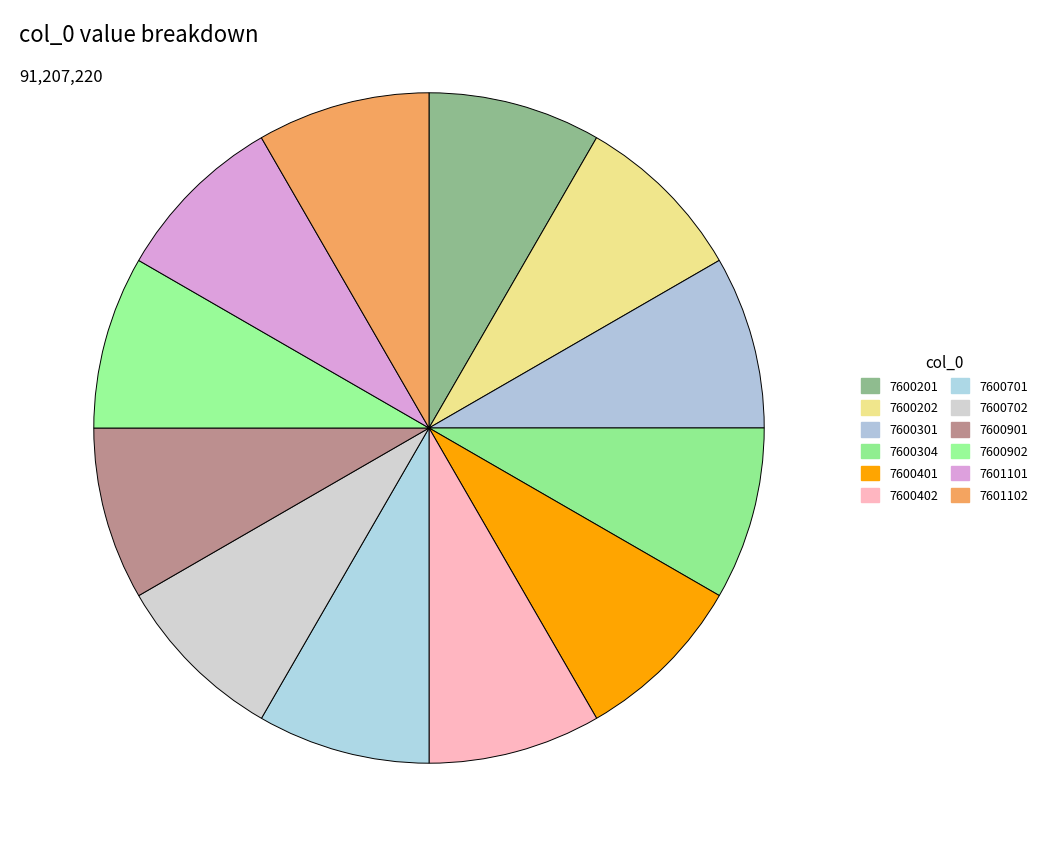

Rank the categories by value from lowest to highest.

7600201, 7600202, 7600301, 7600304, 7600401, 7600402, 7600701, 7600702, 7600901, 7600902, 7601101, 7601102